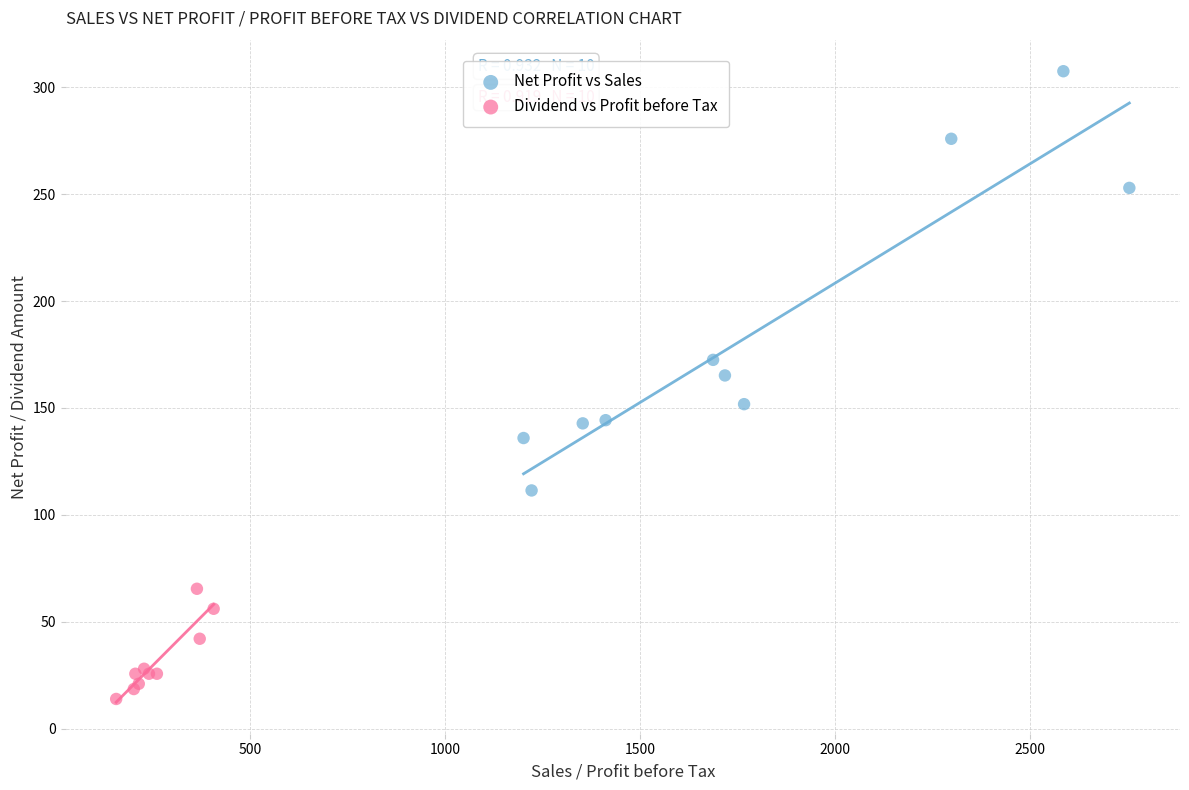

Which series reaches the minimum Y coordinate?

Dividend vs Profit before Tax